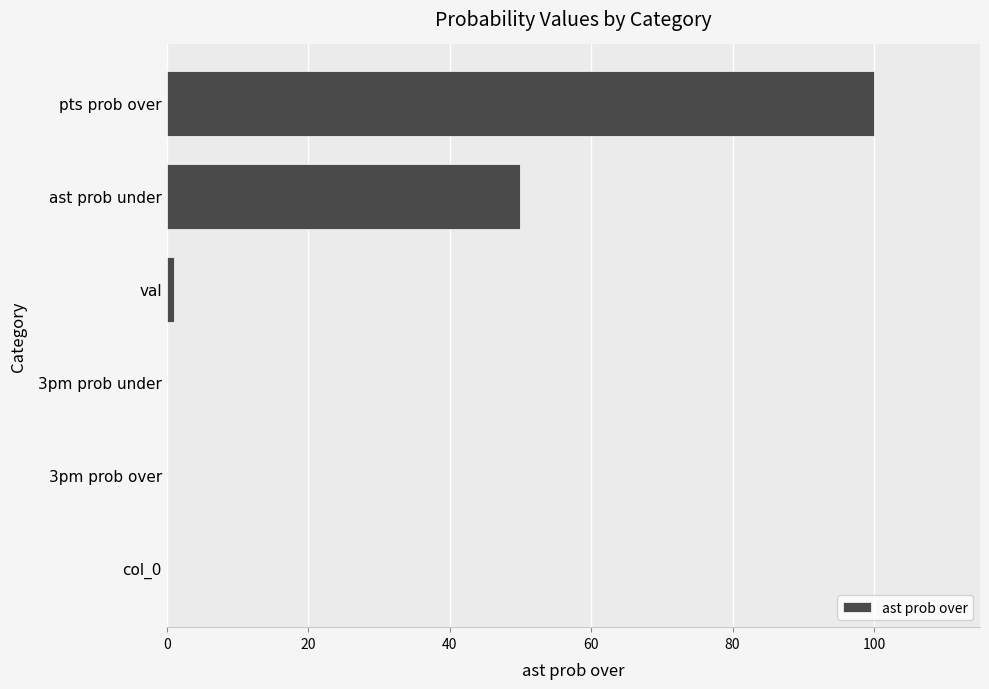

At which category does the chart reach its peak across all series?

pts prob over